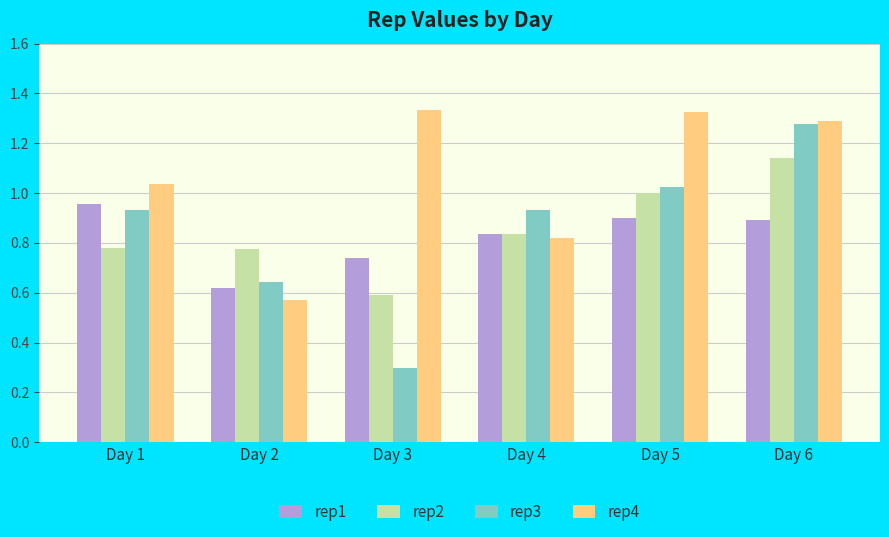

Where is rep2 nearest to the value 0?

Day 3